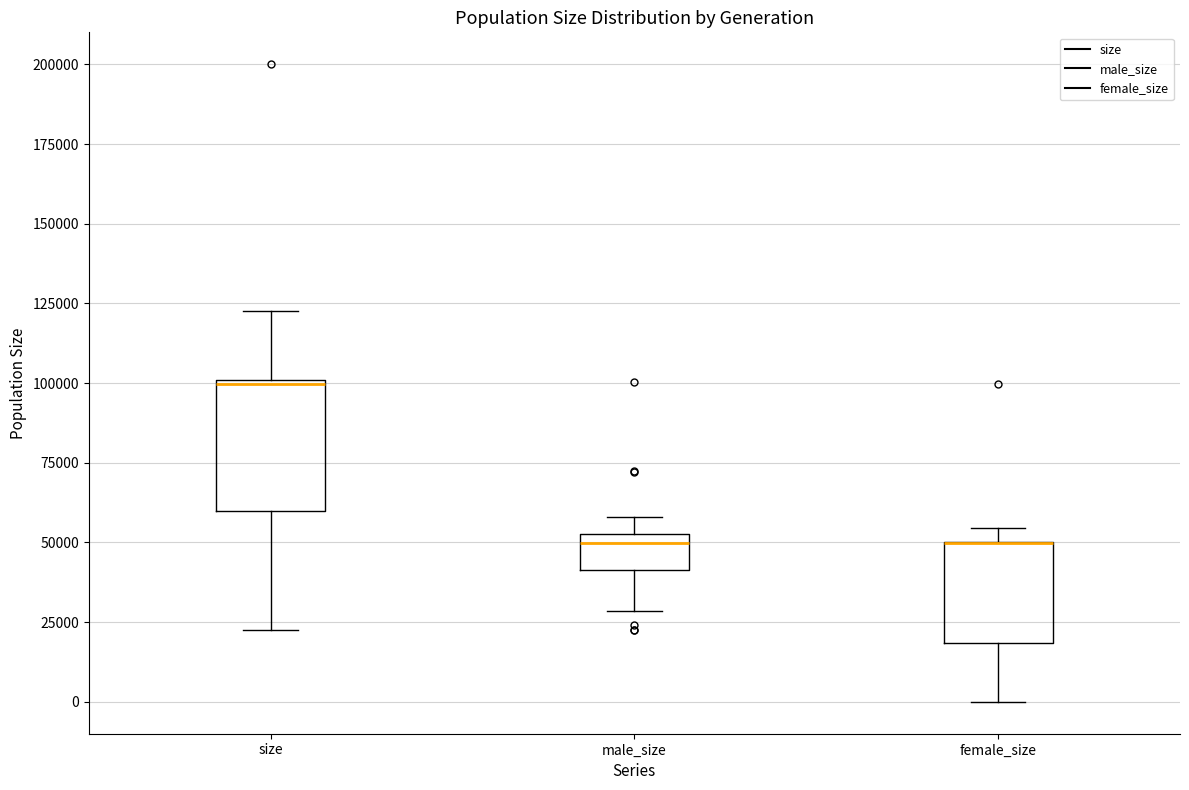

Reading left to right, transcribe this box plot: for each box, give where its median line is, the range the box spans, and where its two whiskers end, as read against the y-axis. The values are not printed on the chart, so give them approximately, as read against the axis.

size: median 100000, box 60000 to 100000, whiskers 25000 to 125000
male_size: median 50000, box 40000 to 55000, whiskers 30000 to 60000
female_size: median 50000 (drawn on the box's upper edge), box 20000 to 50000, whiskers 0 to 55000